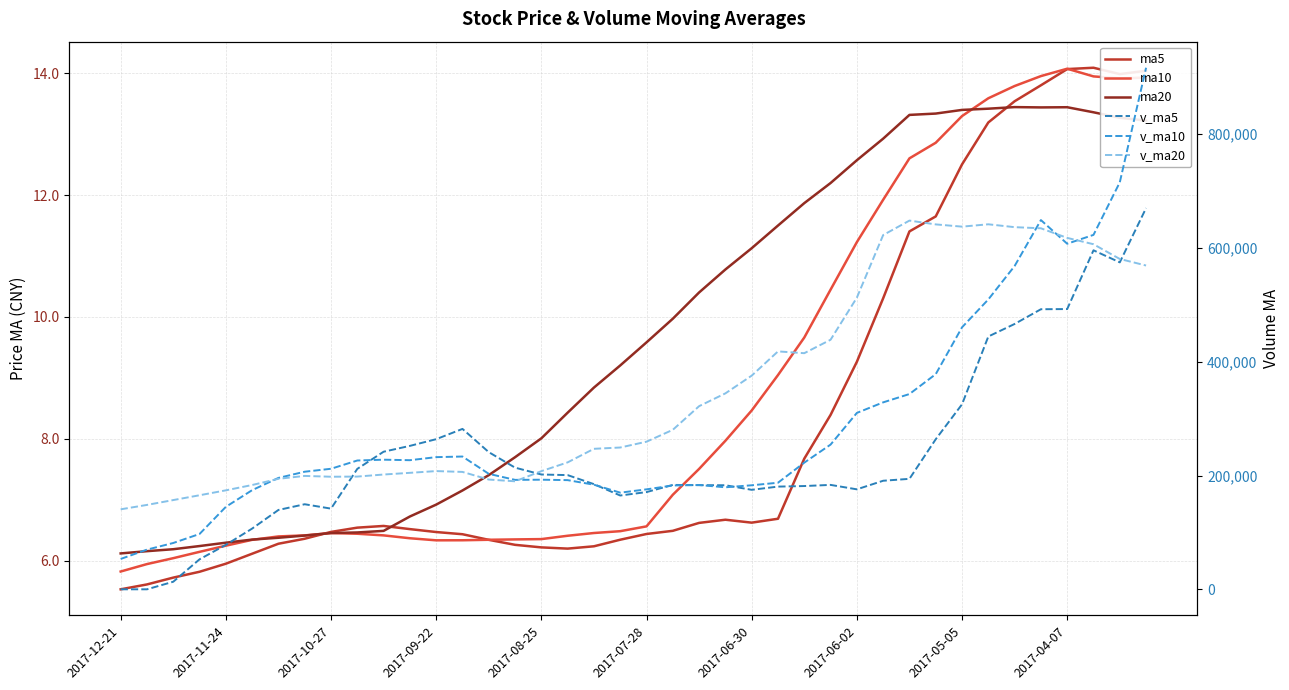

The ma20 series shows 8.3 at 29. True or false?

False